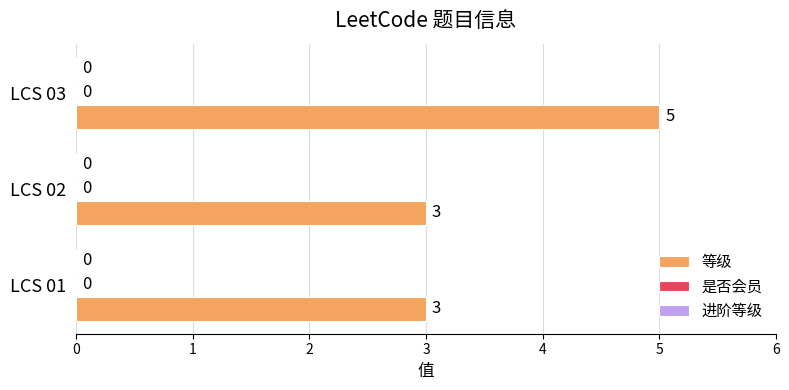

Does the chart contain any negative values?

No